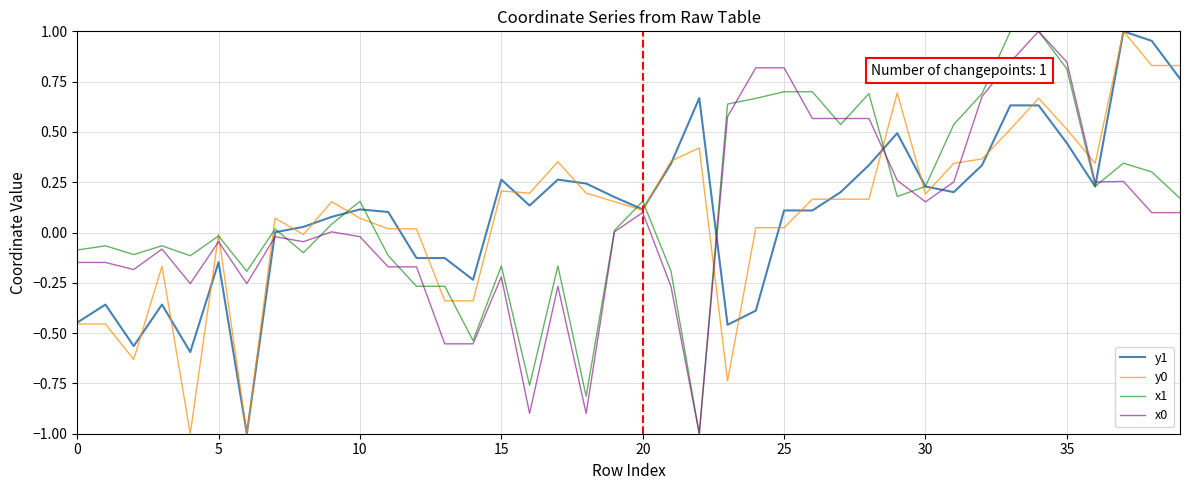

What is the smallest value displayed?

-1.0